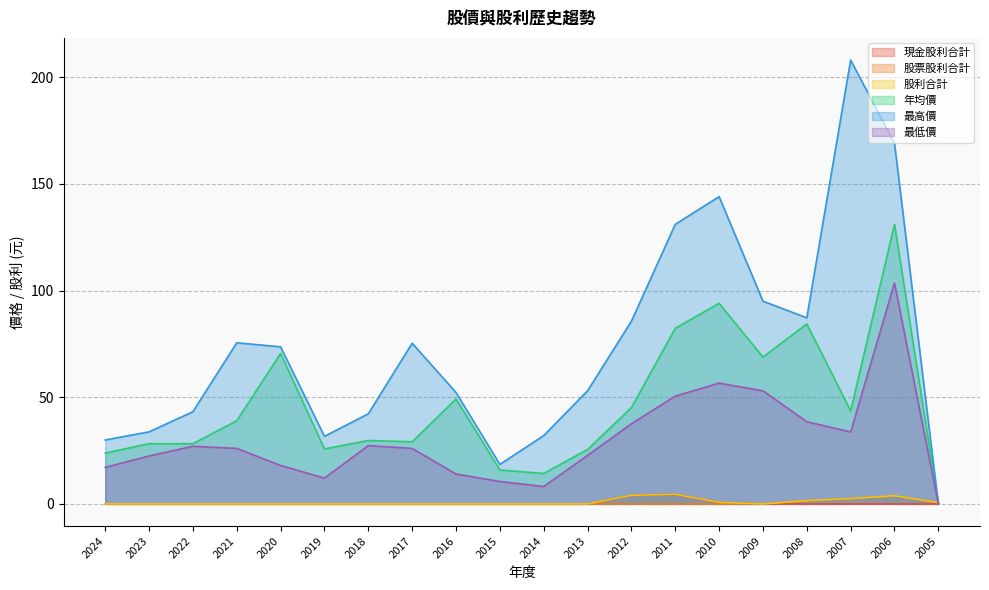

What is the maximum value shown in the chart?

208.0